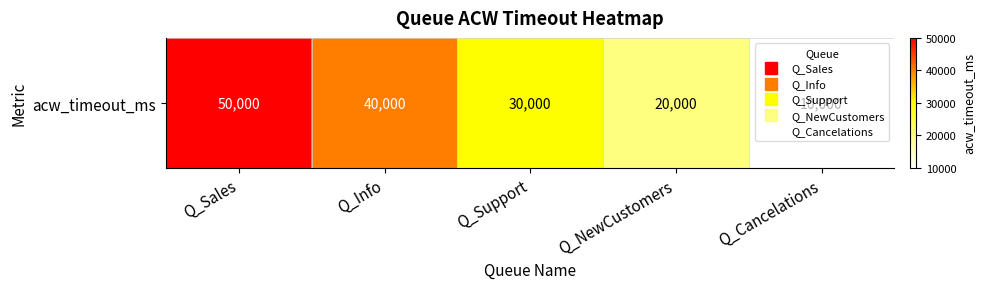

At which category does the chart reach its peak across all series?

Q_Sales